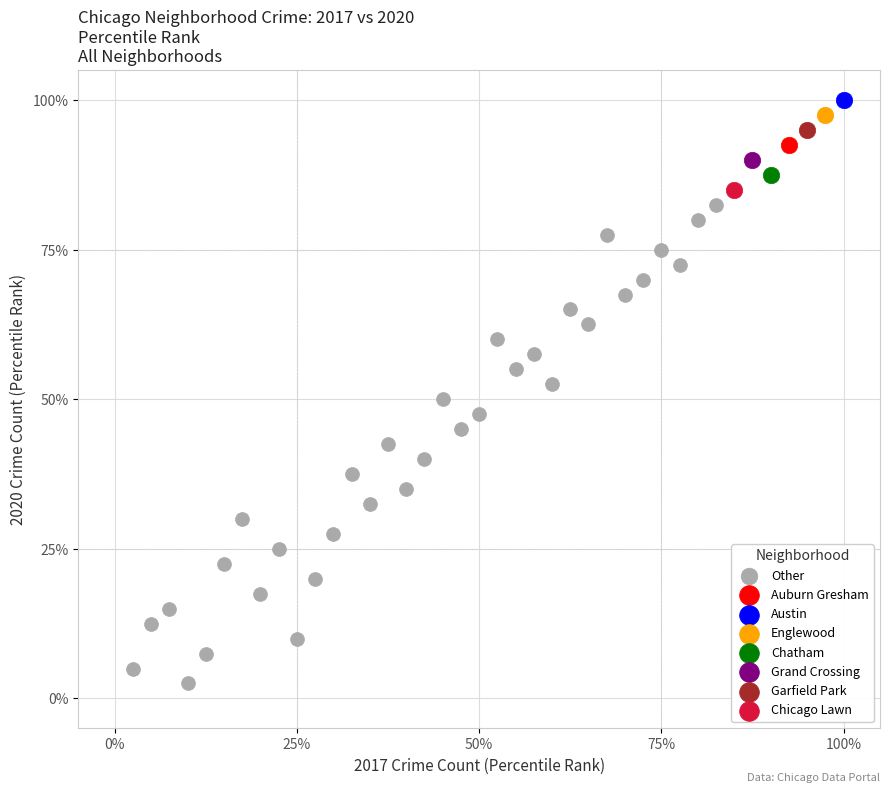

What are all the series names shown in the legend?

Other, Auburn Gresham, Austin, Englewood, Chatham, Grand Crossing, Garfield Park, Chicago Lawn